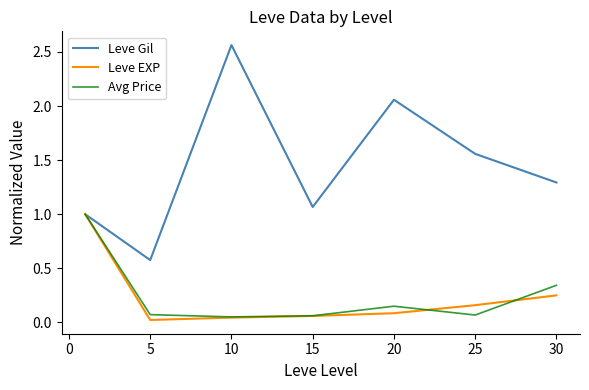

Which series has the largest range (max minus min)?

Leve Gil